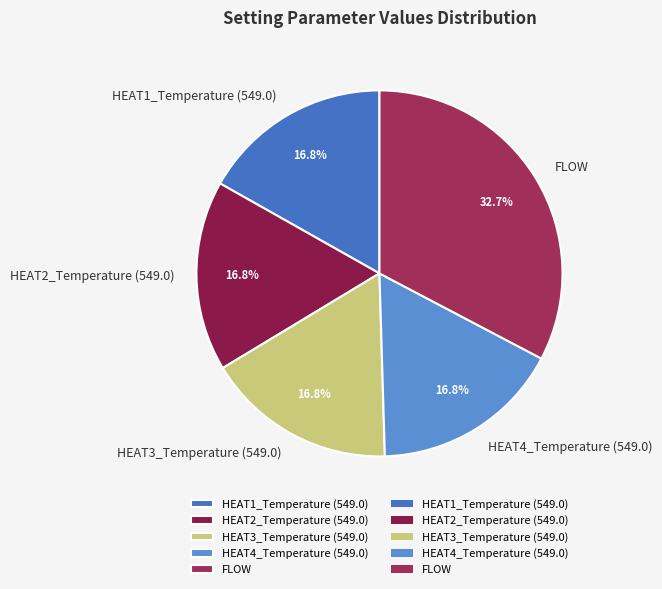

Count the number of slices in the pie.

5